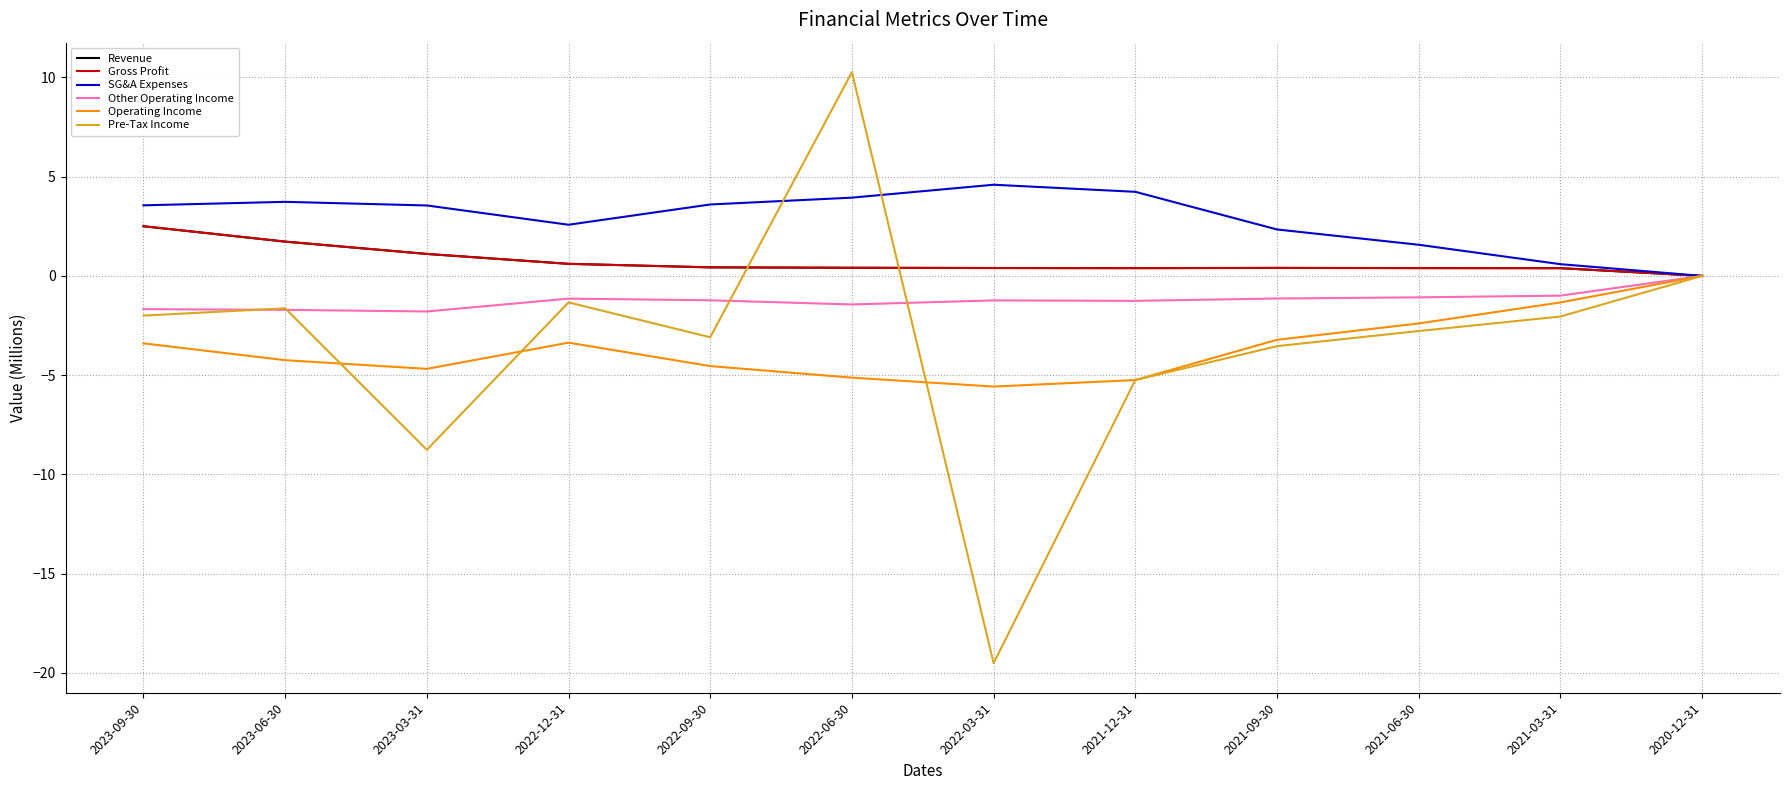

Is this an area chart (filled region under the line)?

No